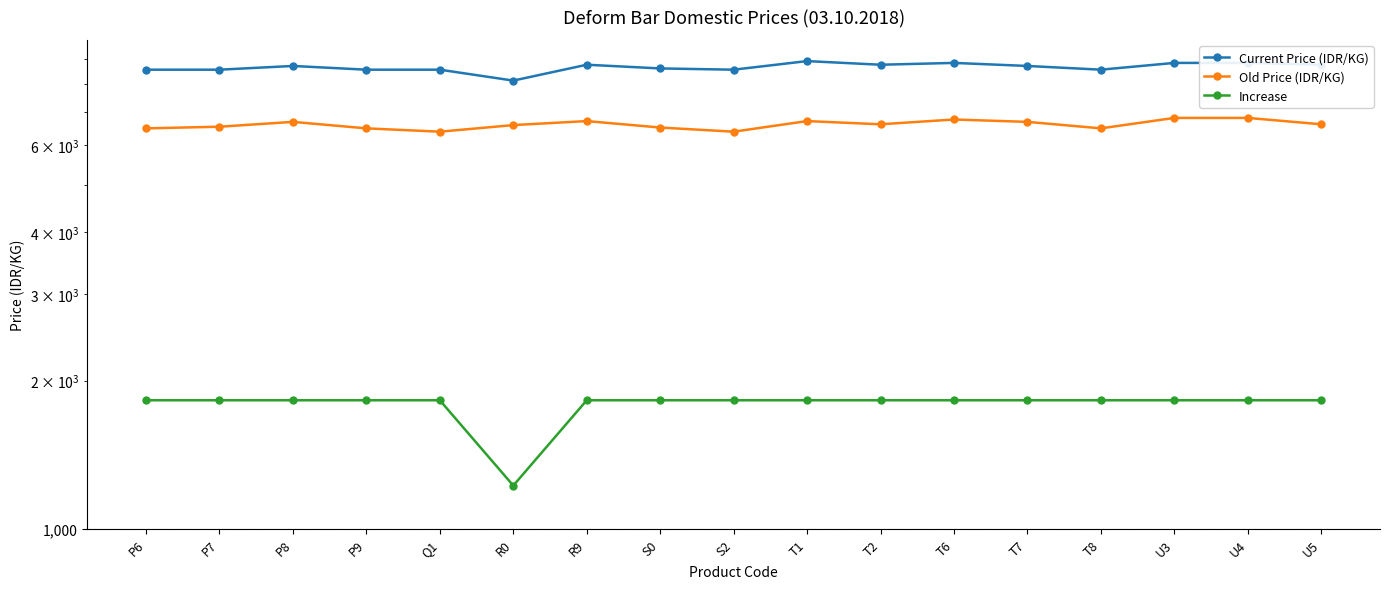

What are all the series names shown in the legend?

Current Price (IDR/KG), Old Price (IDR/KG), Increase